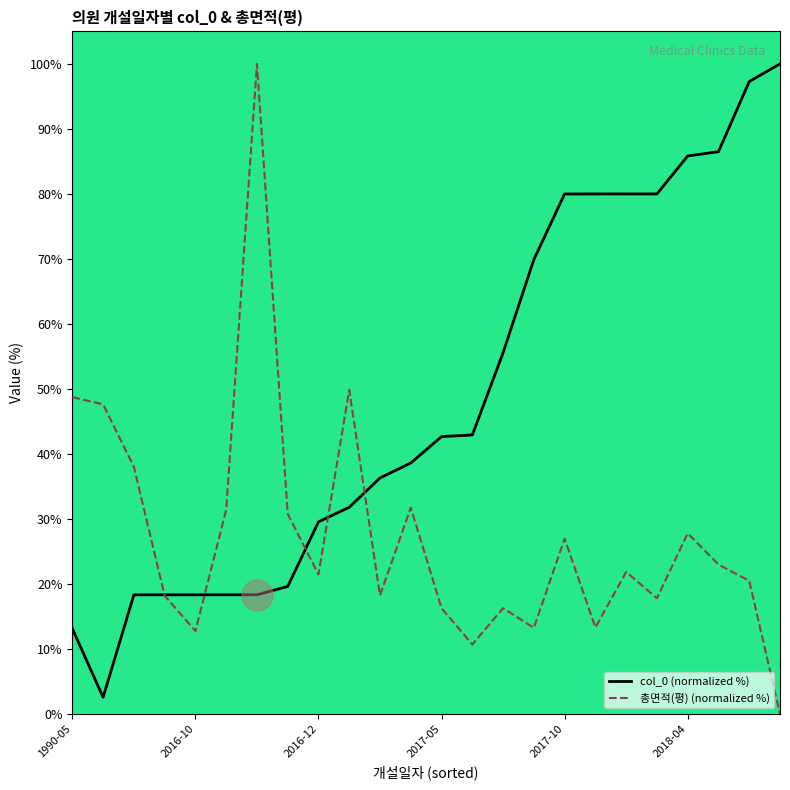

What is the maximum value shown in the chart?

100.0